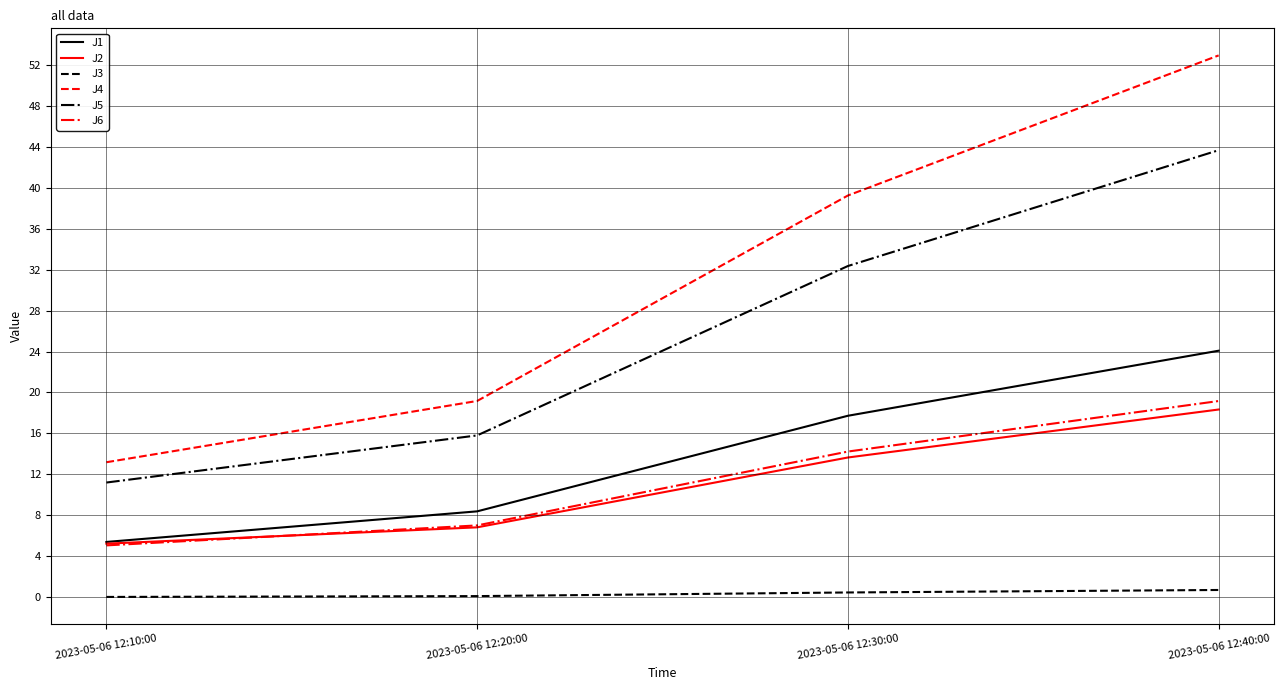

At which label is J1 closest to 14?

2023-05-06 12:30:00